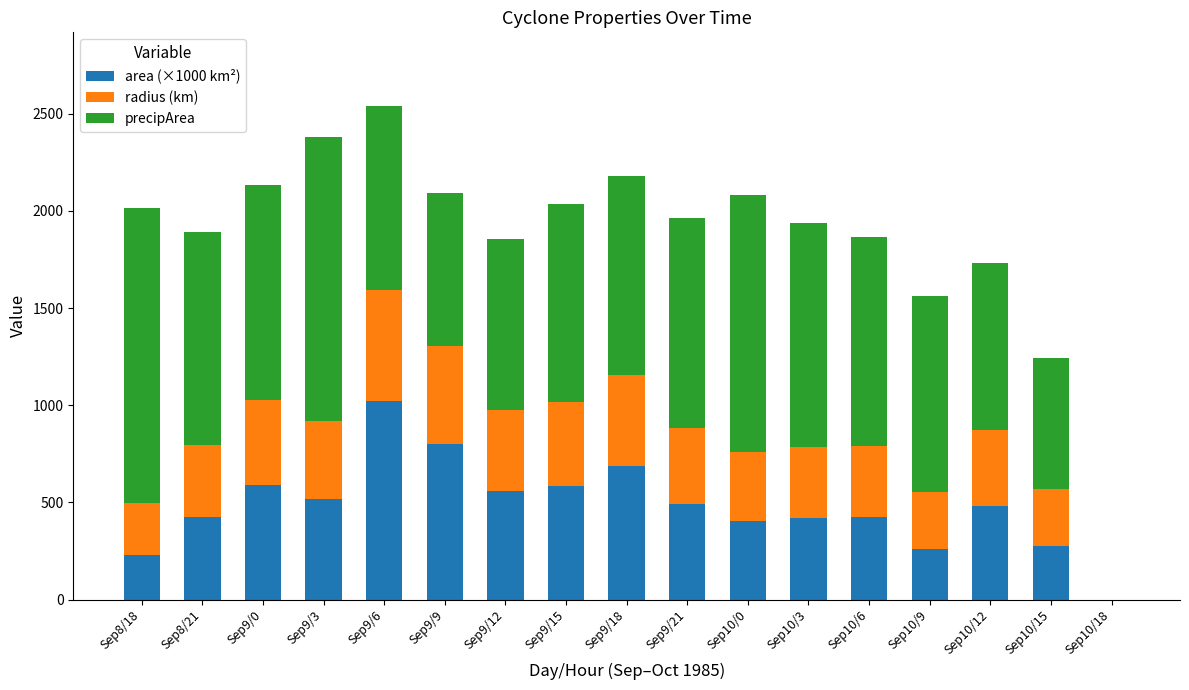

Which category has the highest value in the area (×1000 km²) series?

Sep9/6